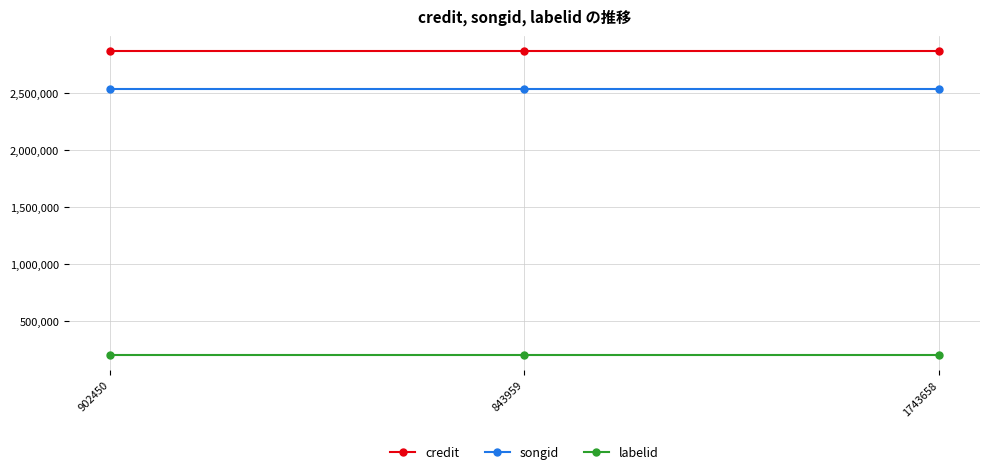

Count the number of categories in the chart.

3